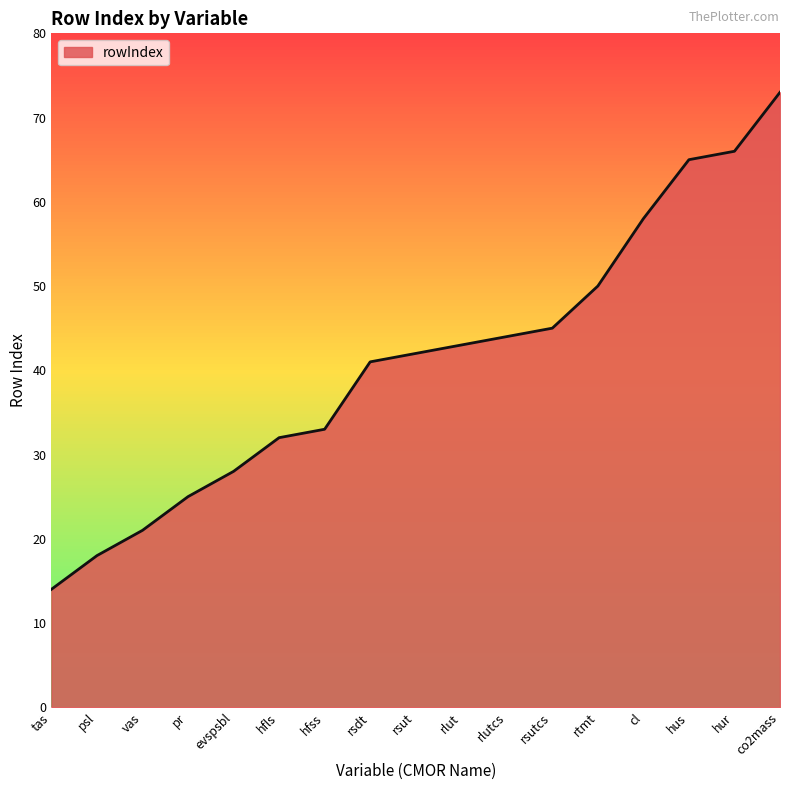

Between pr and rlut, which is larger?

rlut